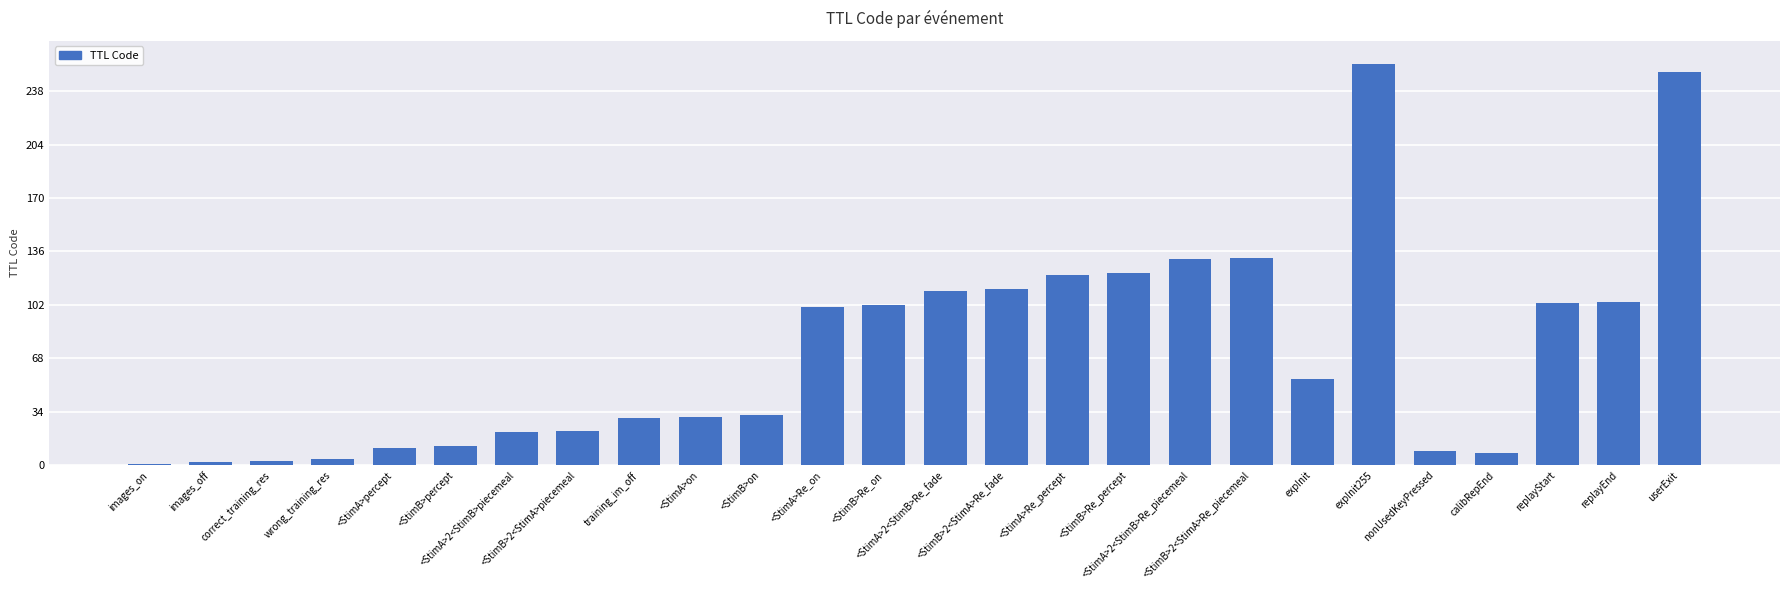

What position from the right is nonUsedKeyPressed?

5